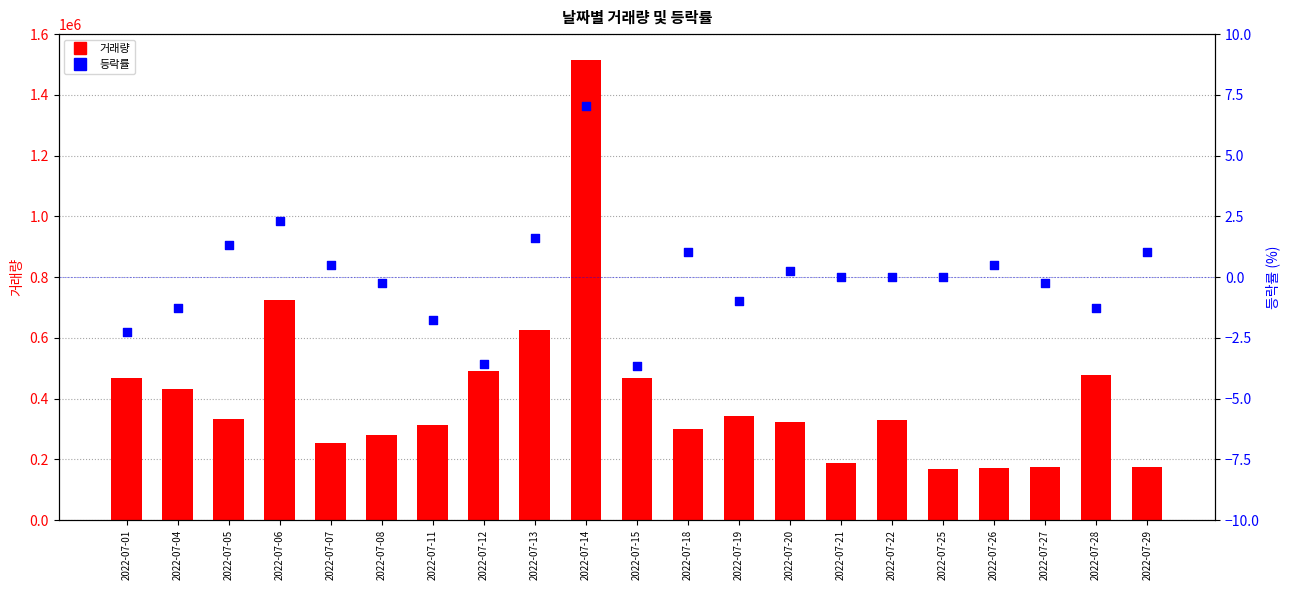

Which series reaches the minimum Y coordinate?

등락률